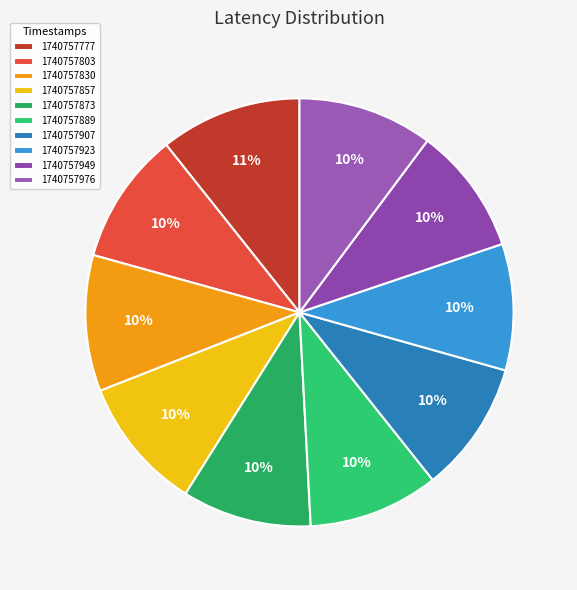

Count the number of slices in the pie.

10